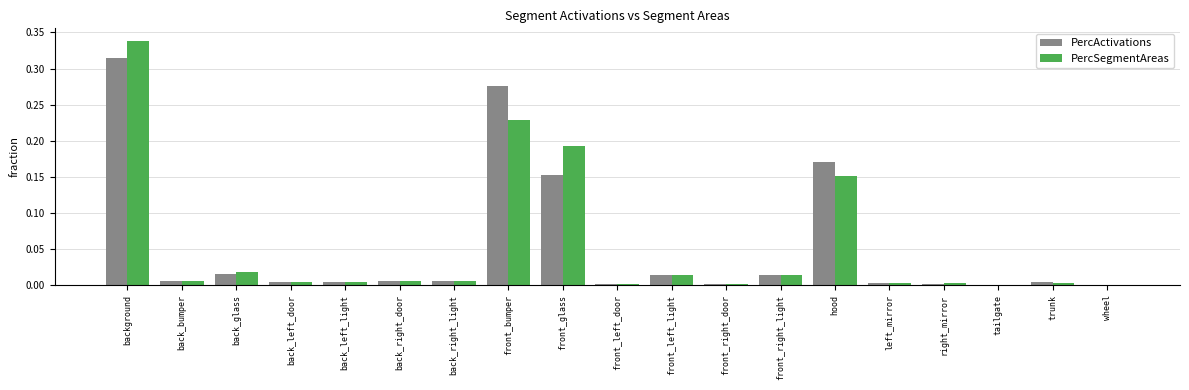

Is it true that PercActivations equals 0.0 at front_right_light?

True